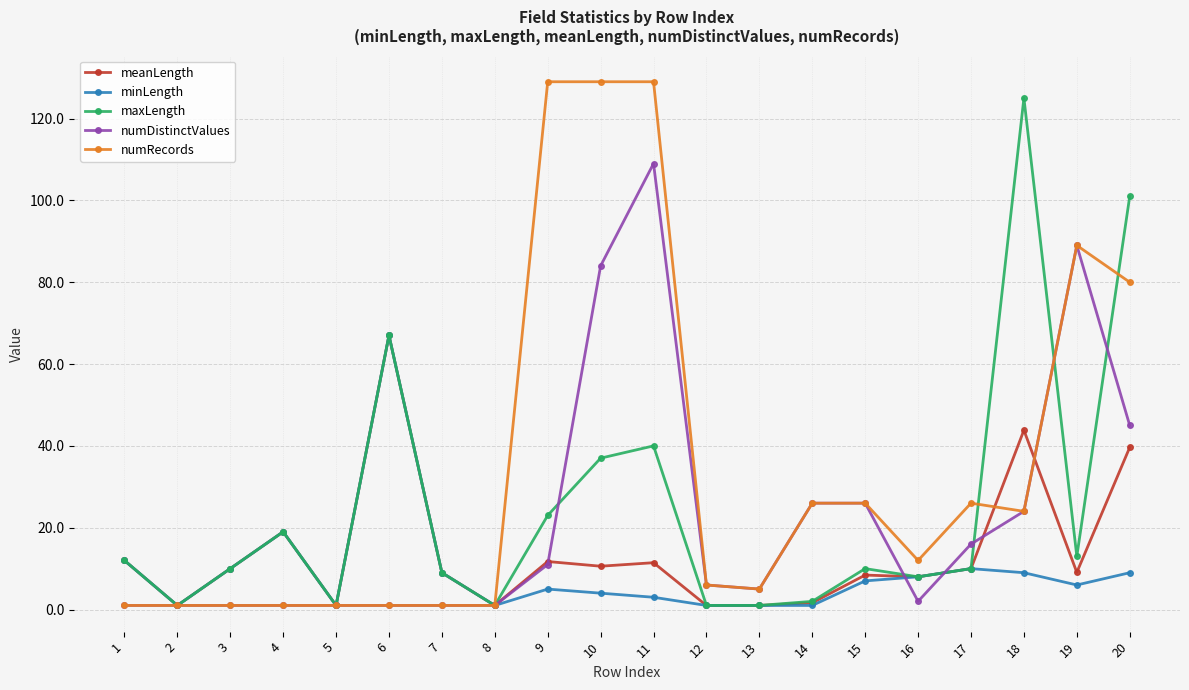

How many series are shown in this chart?

5